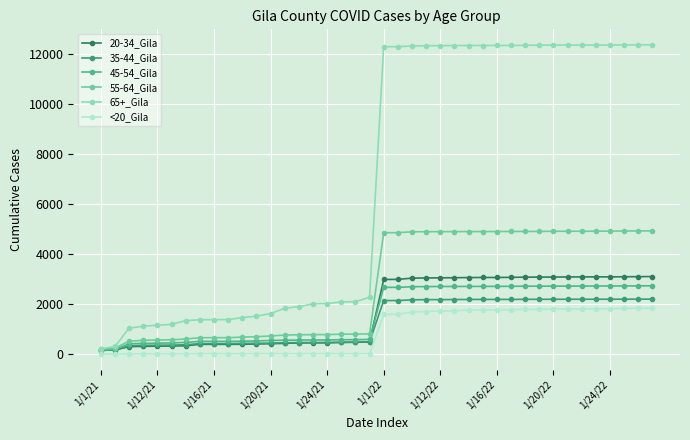

Which series has the largest total across all categories?

65+_Gila